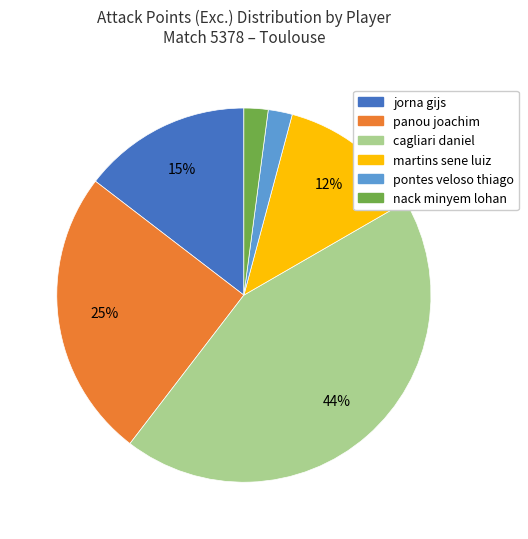

To the nearest percent, what is the difference between the largest and smallest slice percentages?

42%